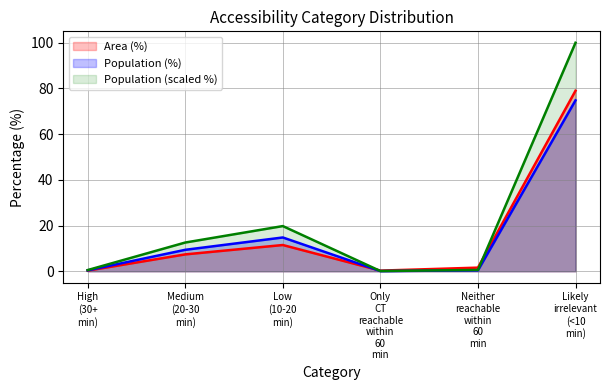

What is the total value across all series at Neither reachable within 60 min?

2.6